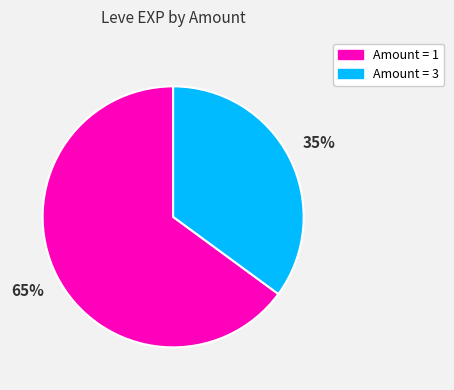

Is there a majority slice in this chart?

Yes